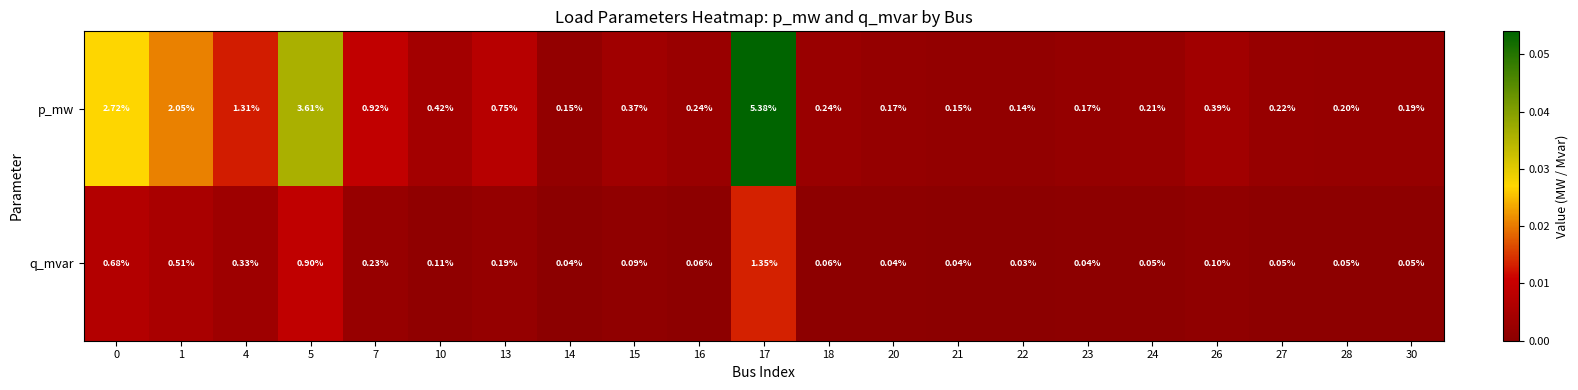

Which category has the highest value across all series?

17